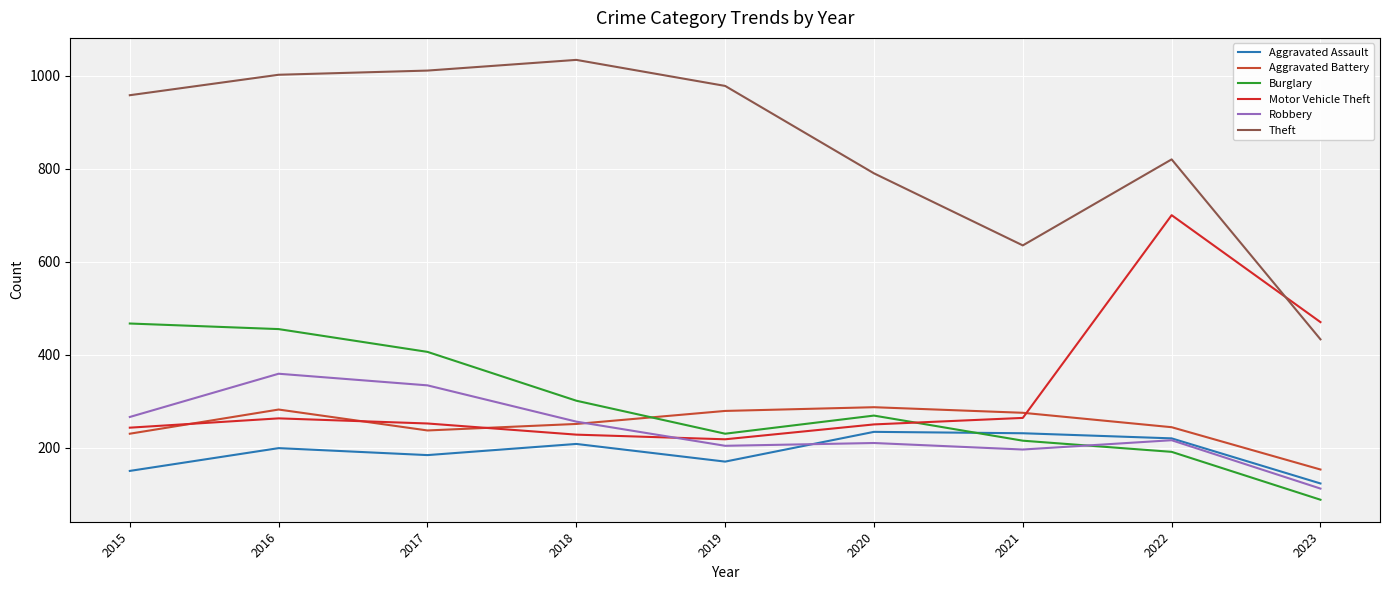

True or false: Aggravated Assault has a value of 78 at 2021.

False